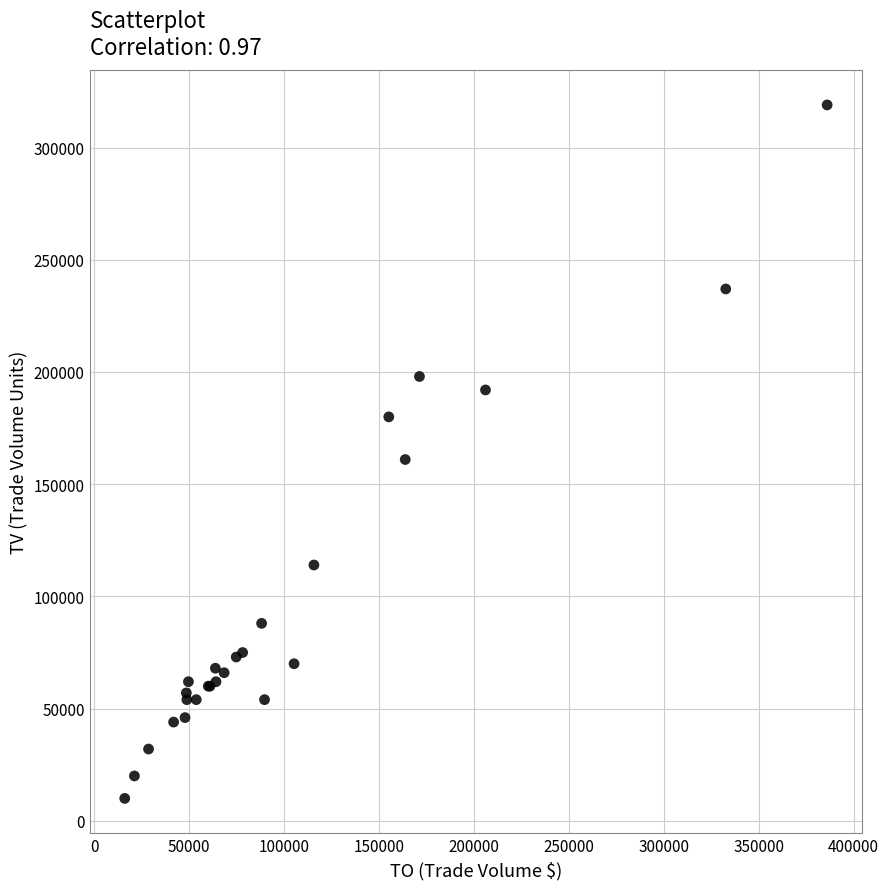

What Y value in the scatter plot is closest to 164500?

161000